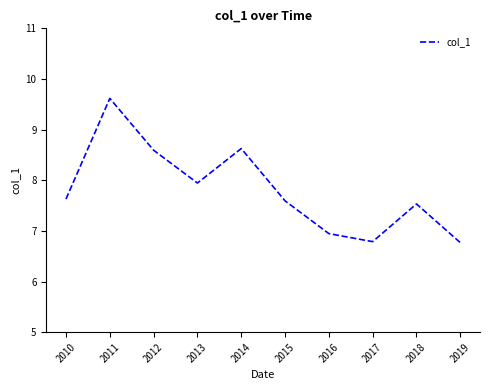

Is this an area chart (filled region under the line)?

No